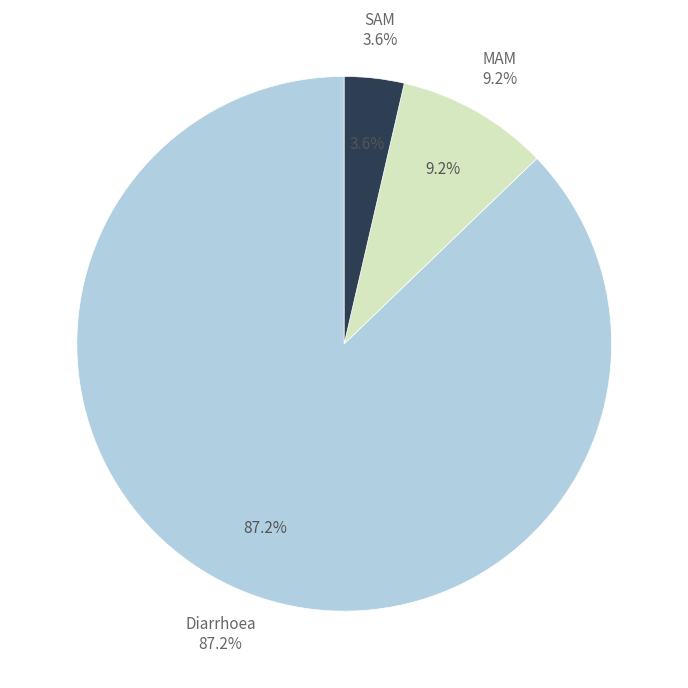

How many segments does this pie chart have?

3